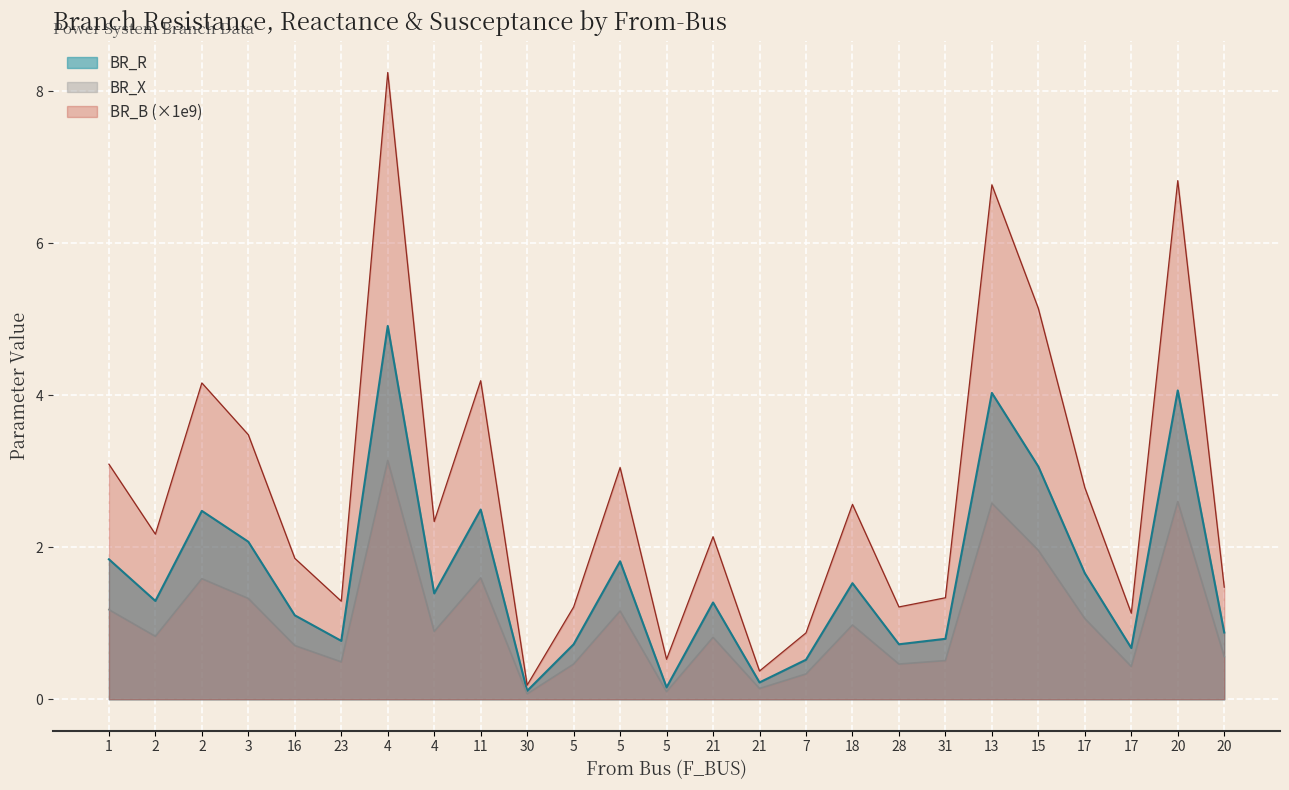

Count the number of categories in the chart.

25